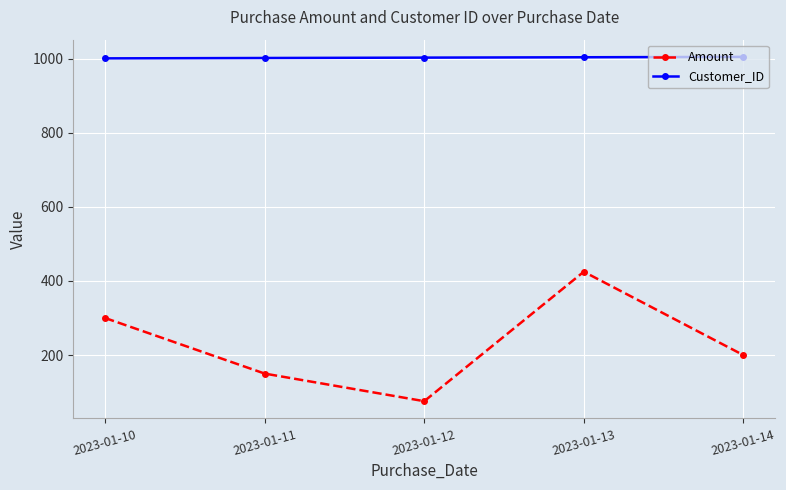

List the series in order of their peak value, highest first.

Customer_ID, Amount